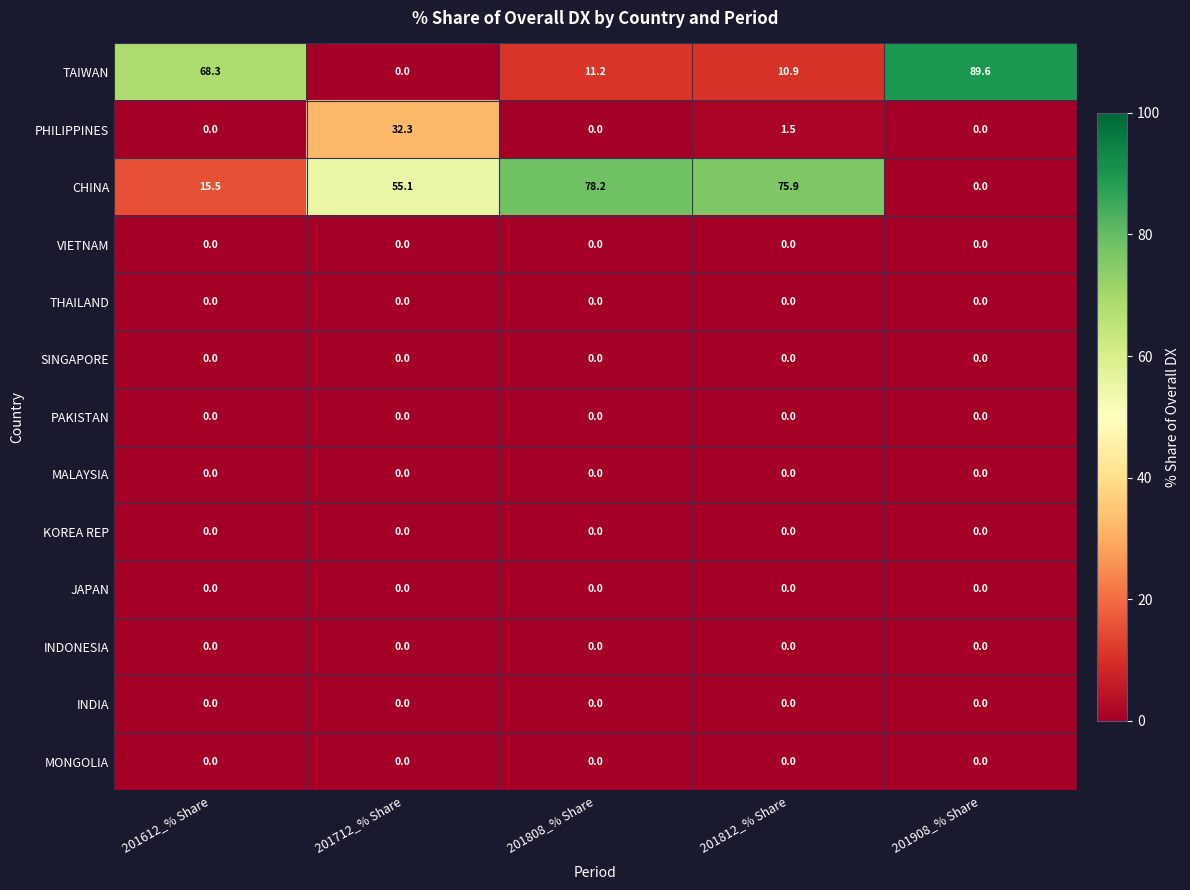

Rank the categories by TAIWAN value from highest to lowest.

201908_% Share, 201612_% Share, 201808_% Share, 201812_% Share, 201712_% Share